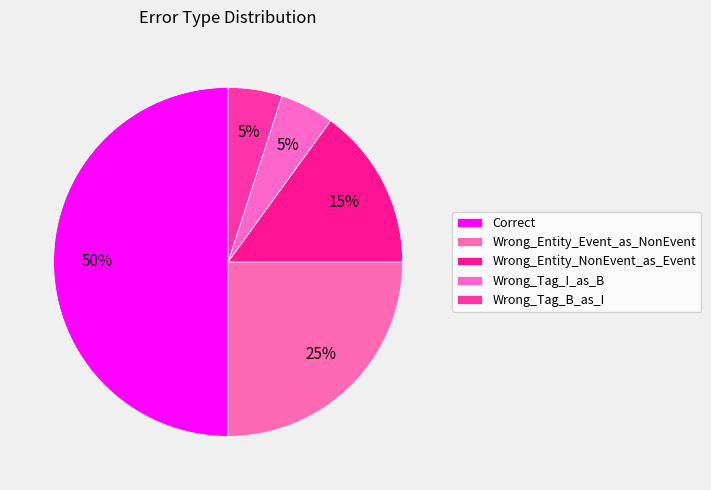

What is the ratio of the value at Wrong_Tag_I_as_B to the value at Wrong_Entity_NonEvent_as_Event?

0.3